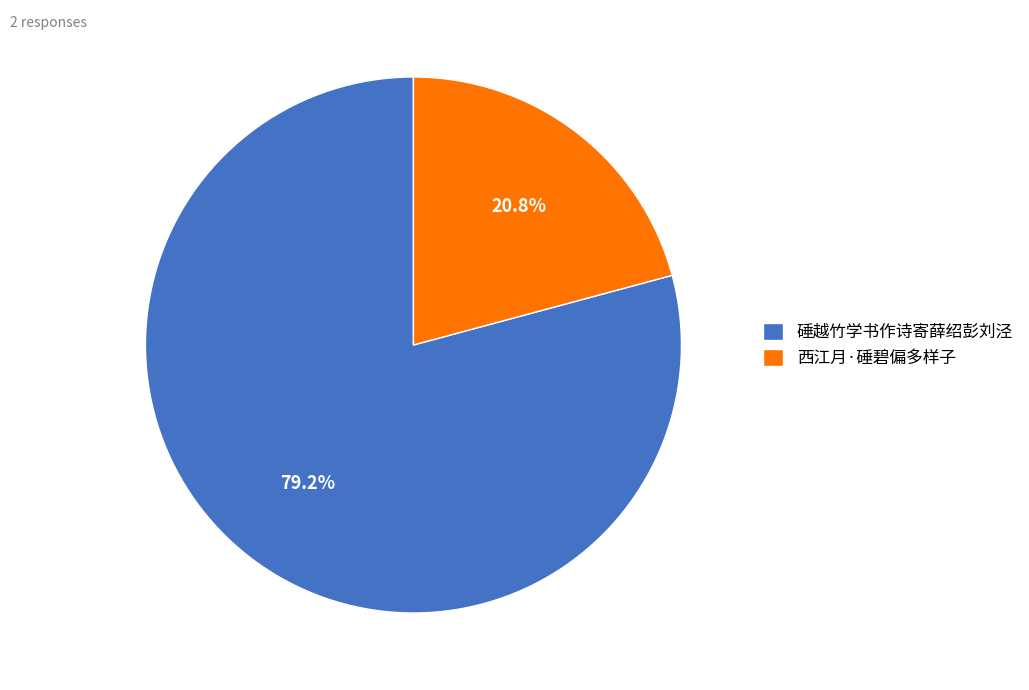

Count the number of slices in the pie.

2